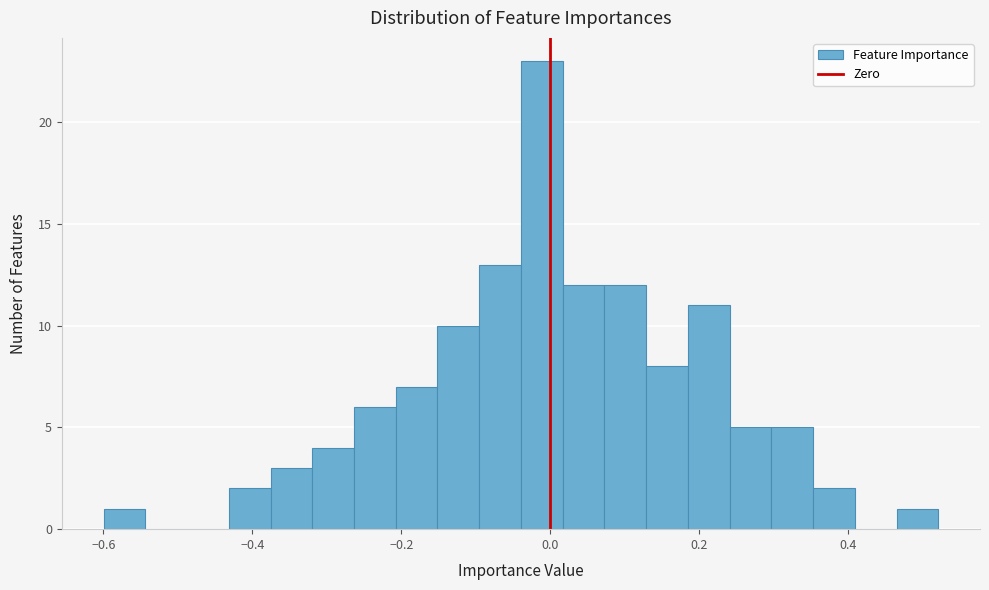

Around what value on the x-axis is the tallest bar? Give the approximate position of its centre, as read against the axis.

-0.02